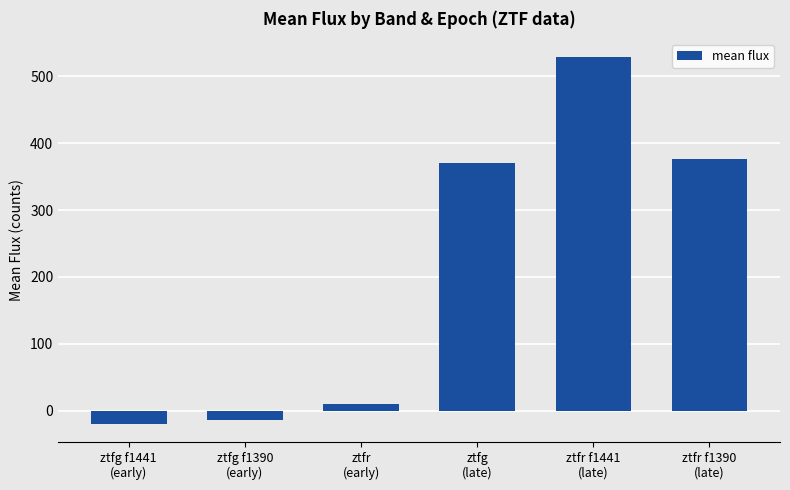

List the labels in order of value, largest first.

ztfr f1441
(late), ztfr f1390
(late), ztfg
(late), ztfr
(early), ztfg f1390
(early), ztfg f1441
(early)